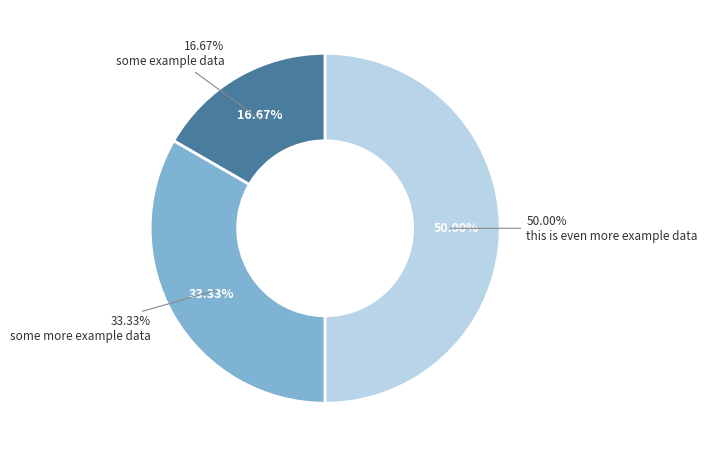

What is the ratio of the value at this is even more example data to the value at some more example data?

1.5